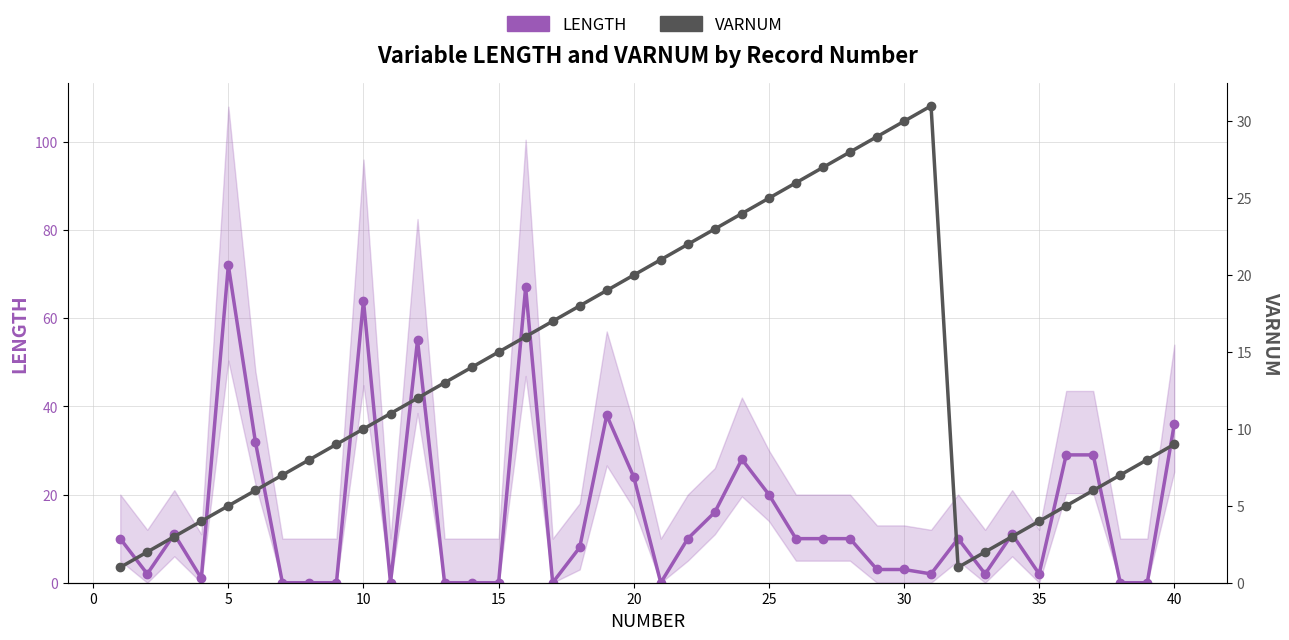

How many values in the LENGTH series exceed 10?

15